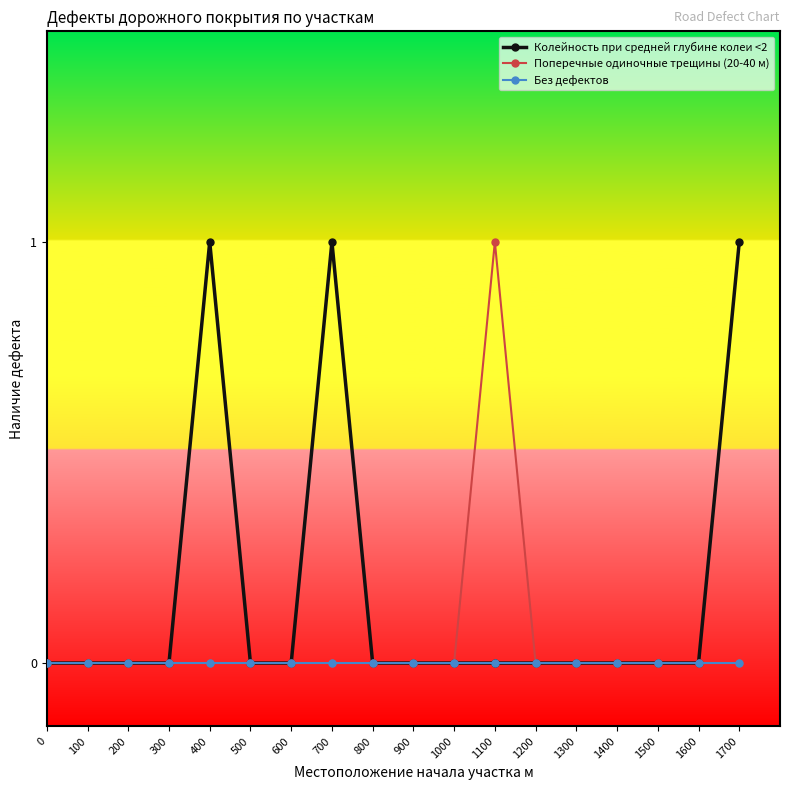

How many Колейность при средней глубине колеи <2 values are between 0 and 1?

18